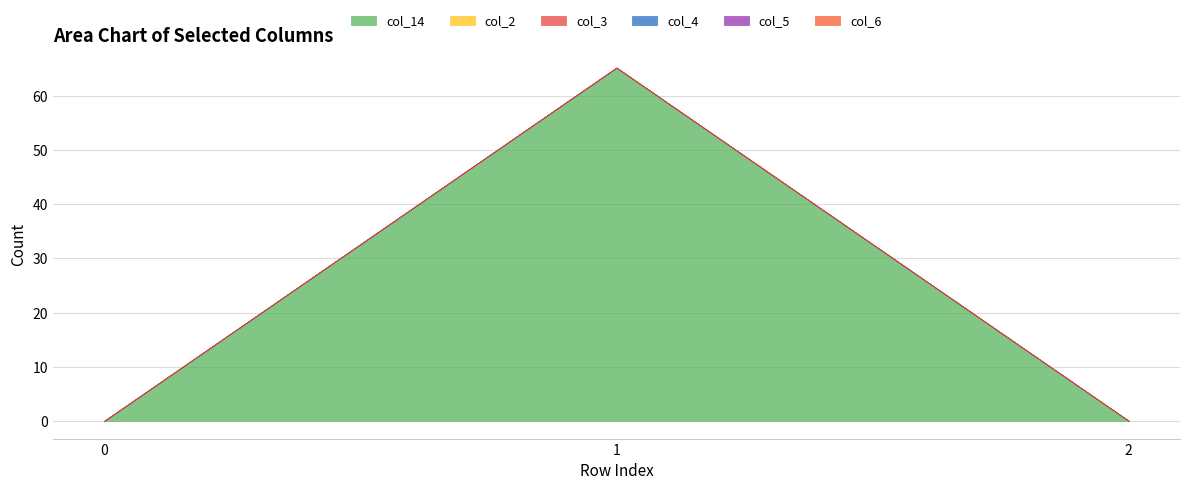

Reading right to left, list all the values displayed in this chart.

col_14: 0.0	65.2	0.0
col_2: 0.0	0.0	0.0
col_3: 0.0	0.0	0.0
col_4: 0.0	0.0	0.0
col_5: 0.0	0.0	0.0
col_6: 0.0	0.0	0.0